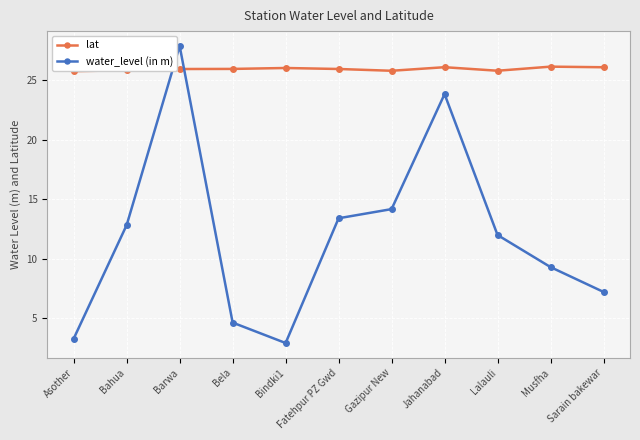

How many times do water_level (in m) and lat cross each other?

2